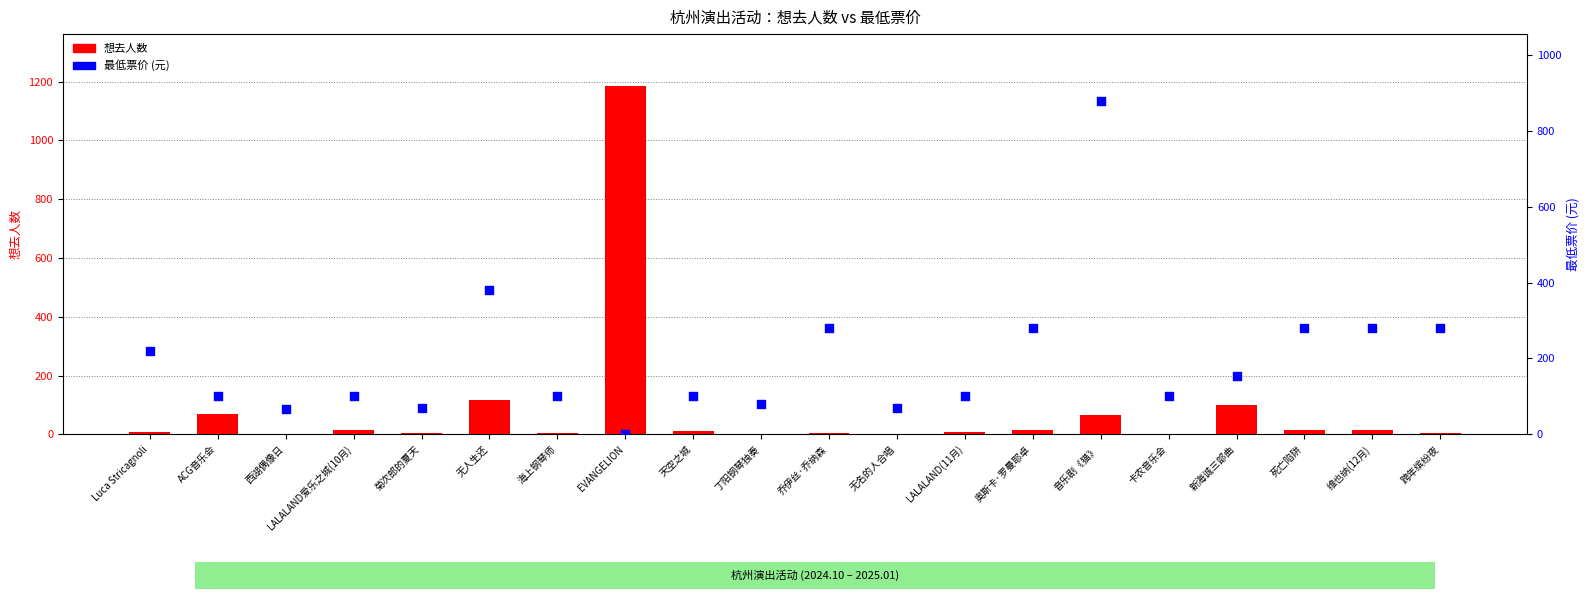

What are all the series names shown in the legend?

想去人数, 最低票价 (元)